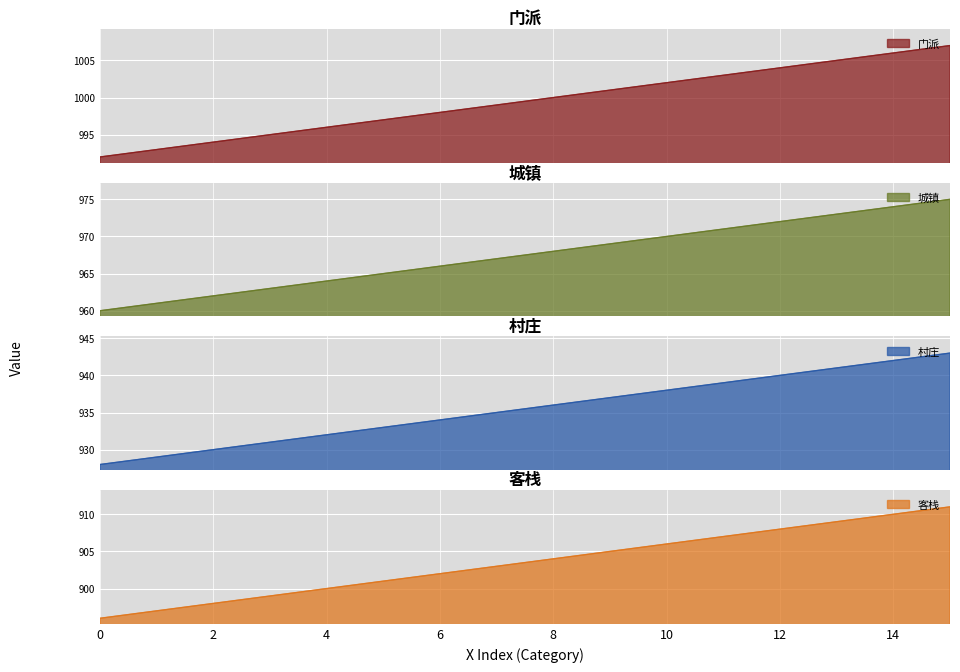

How many categories are shown in the chart?

16